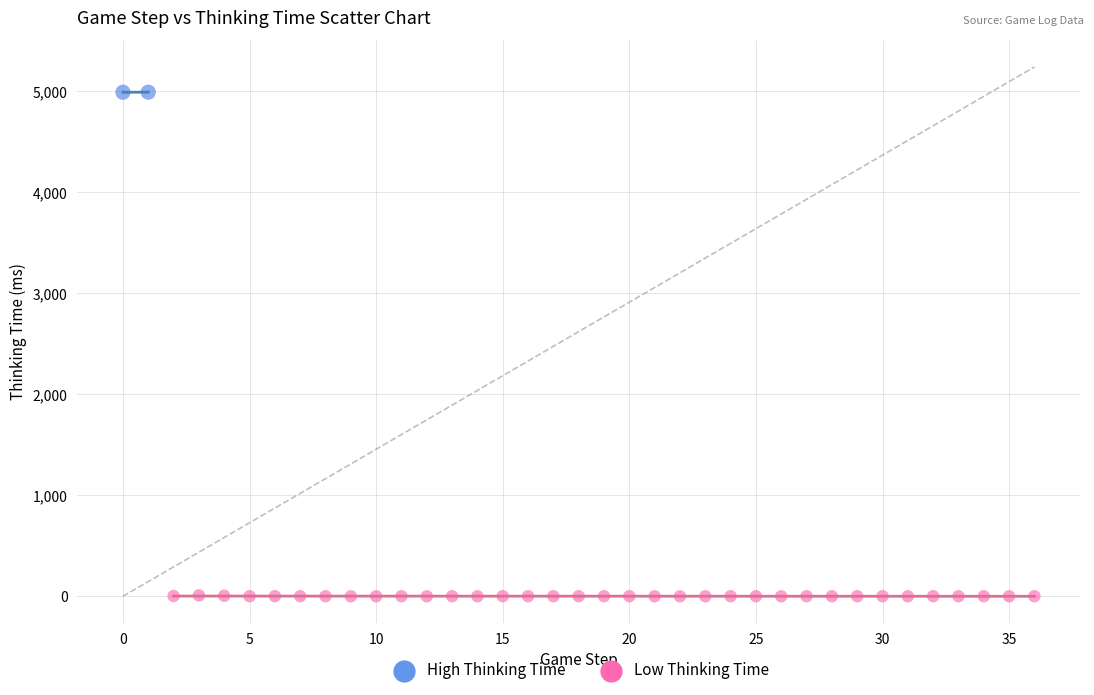

Which series has the widest spread of Y values?

Low Thinking Time